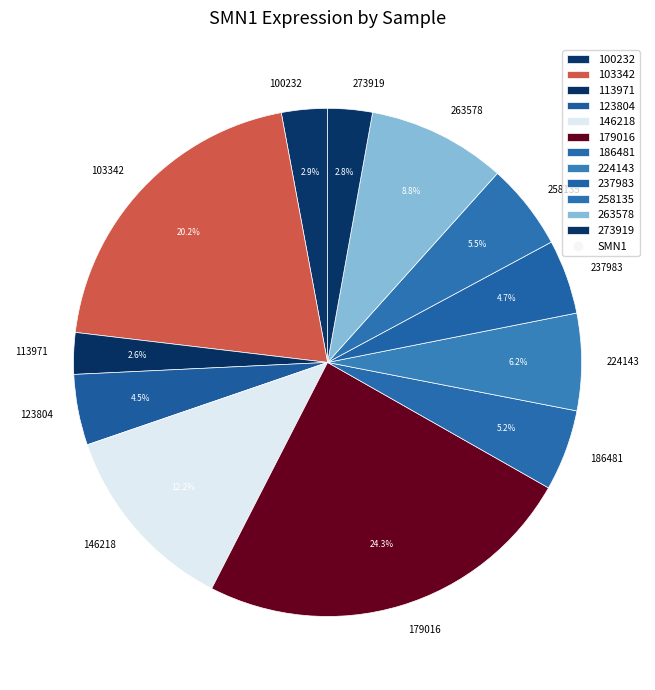

True or false: 224143 accounts for 6% of the total.

True